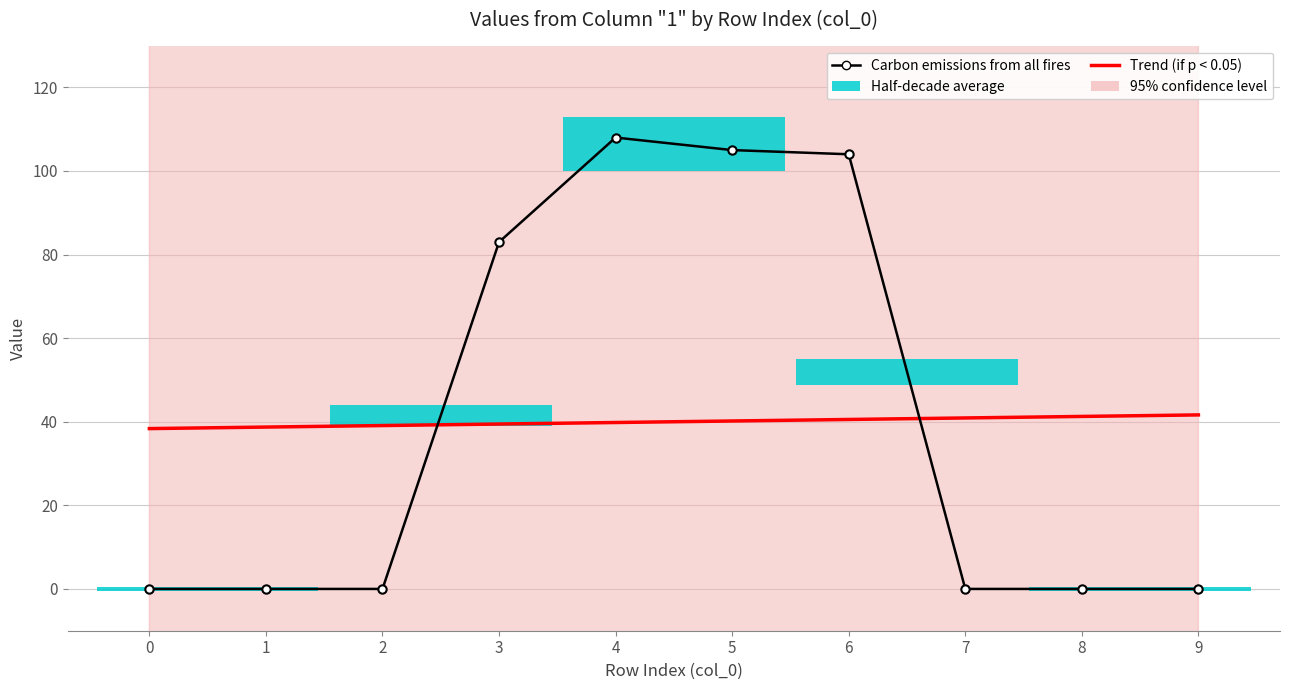

True or false: Carbon emissions from all fires has a value of 104.0 at 6.

True